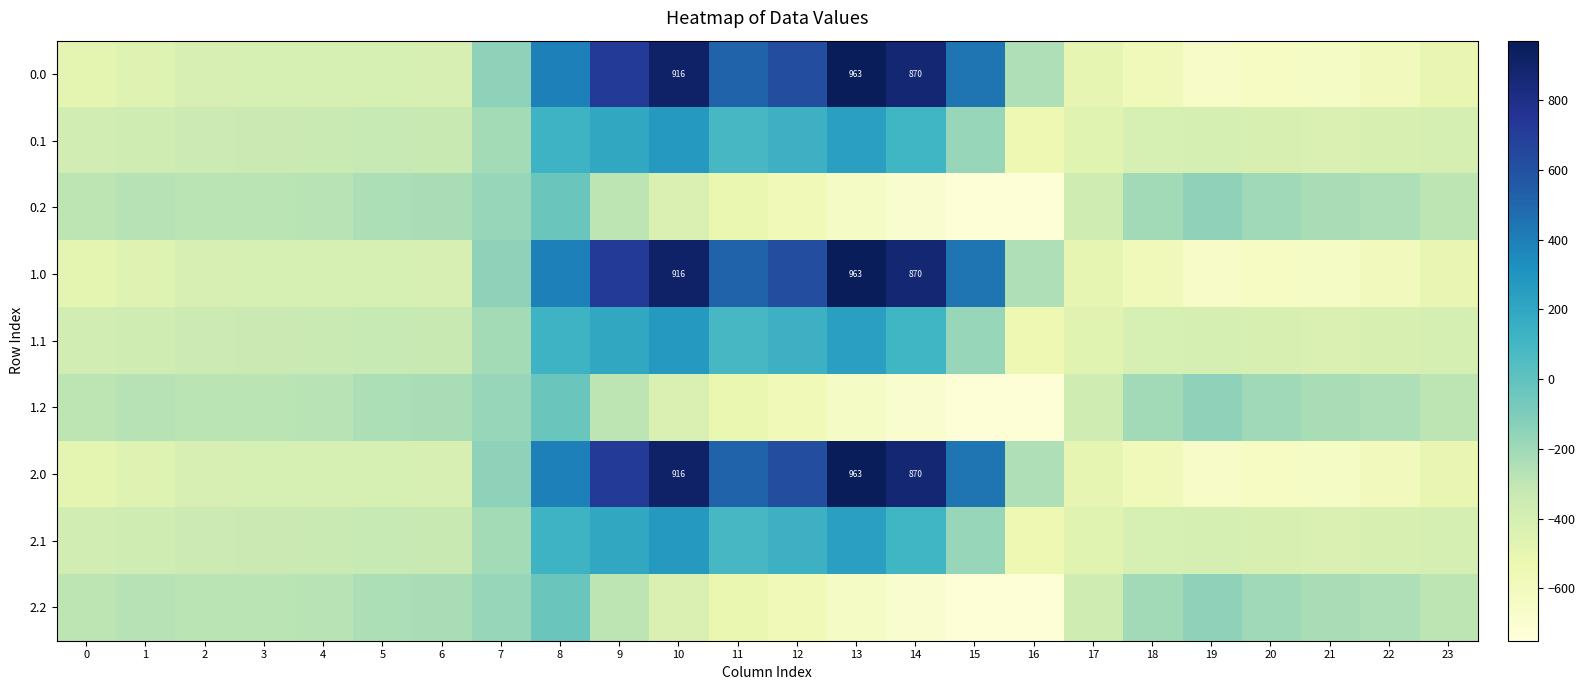

How many data points in 2.0 are less than -404?

13